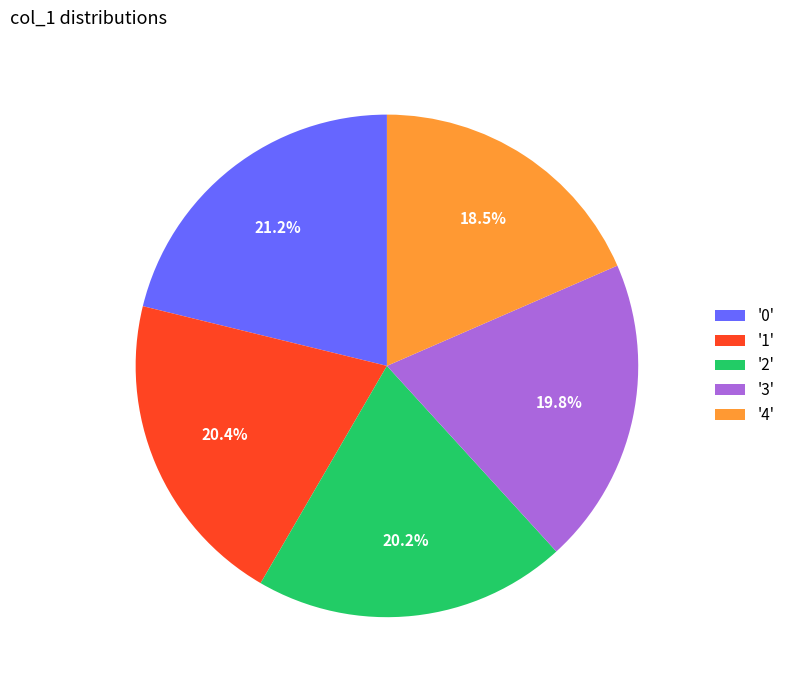

Does any single category account for the majority?

No